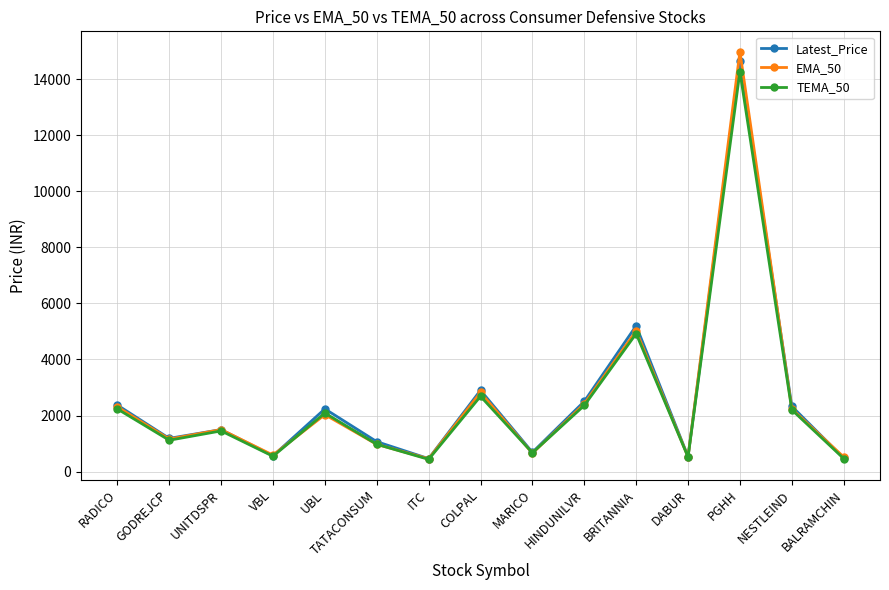

At which label does Latest_Price reach its peak?

PGHH